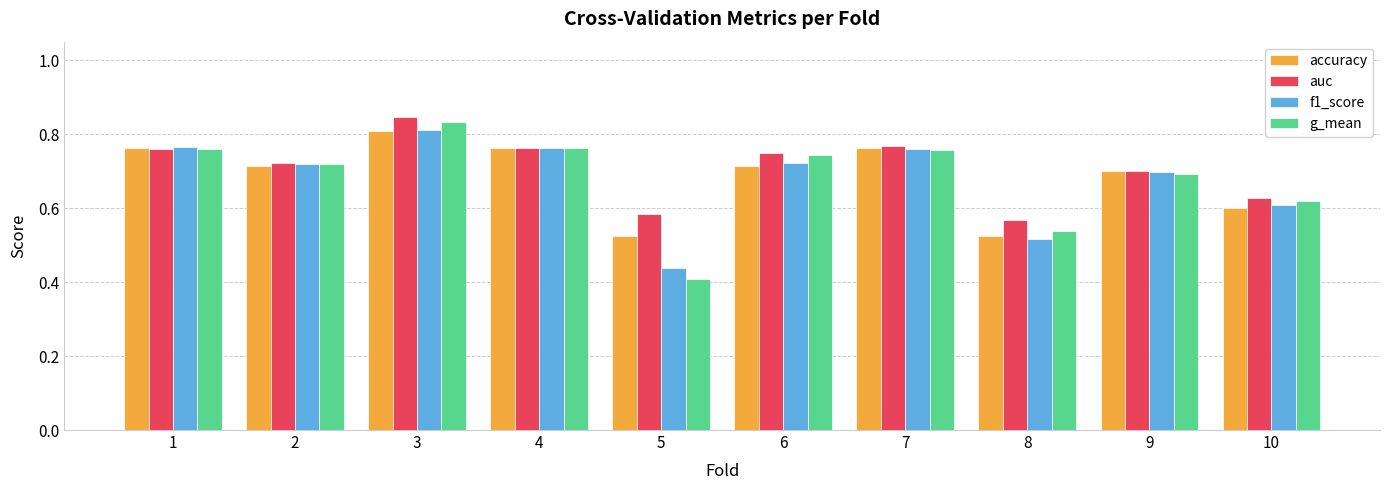

Which label corresponds to the largest value in the chart?

3